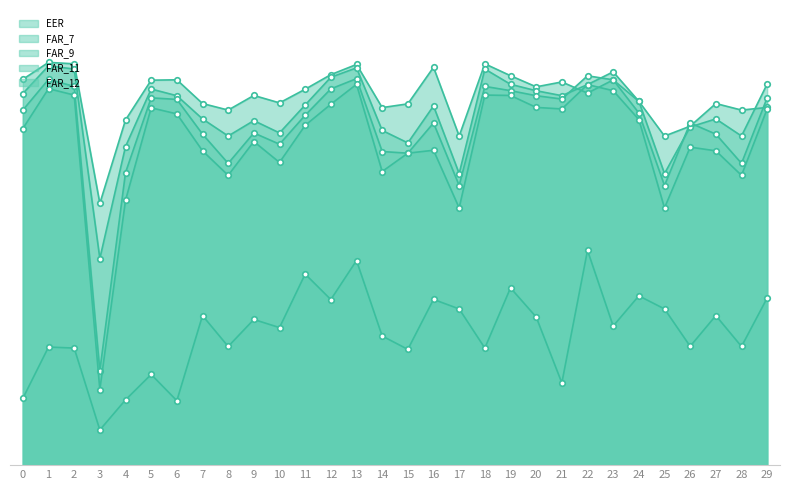

What is the total value across all series at 24?

3.9